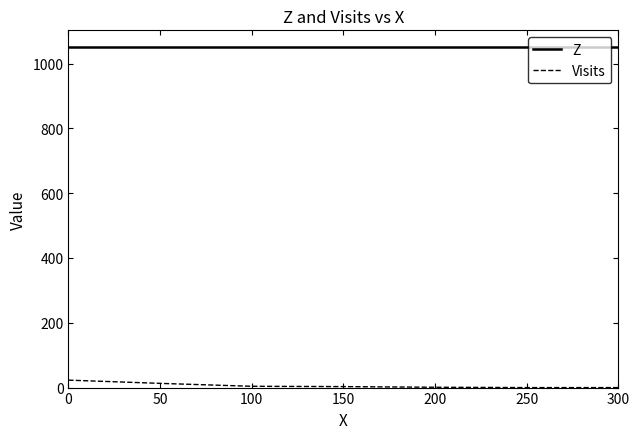

At how many categories does at least one series exceed 659?

7